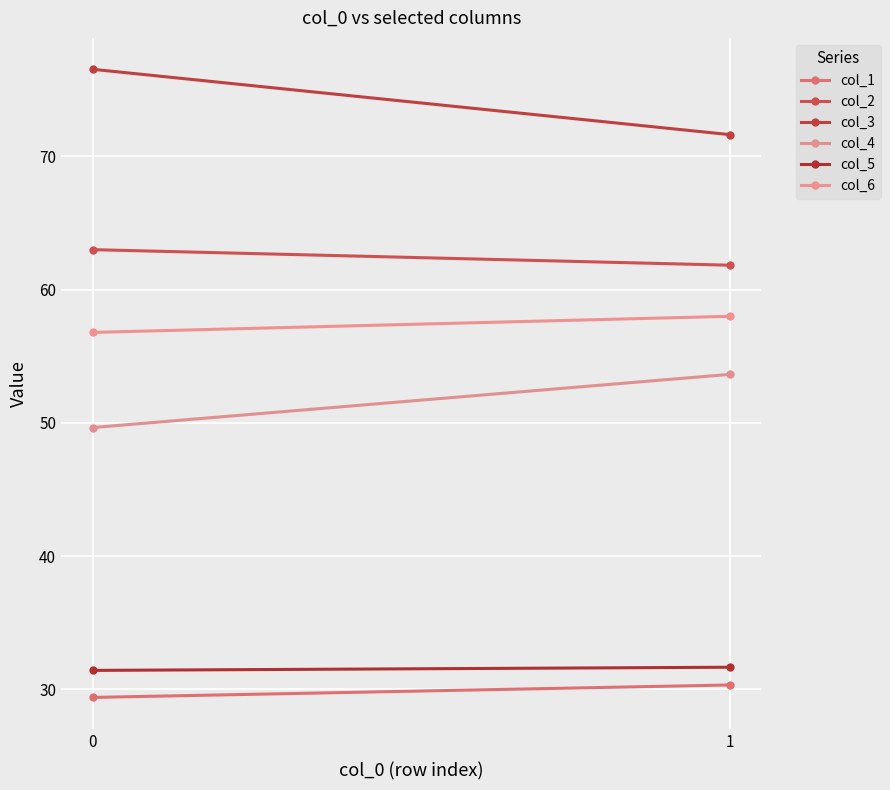

What is the approximate value of col_4 at 1?

53.6